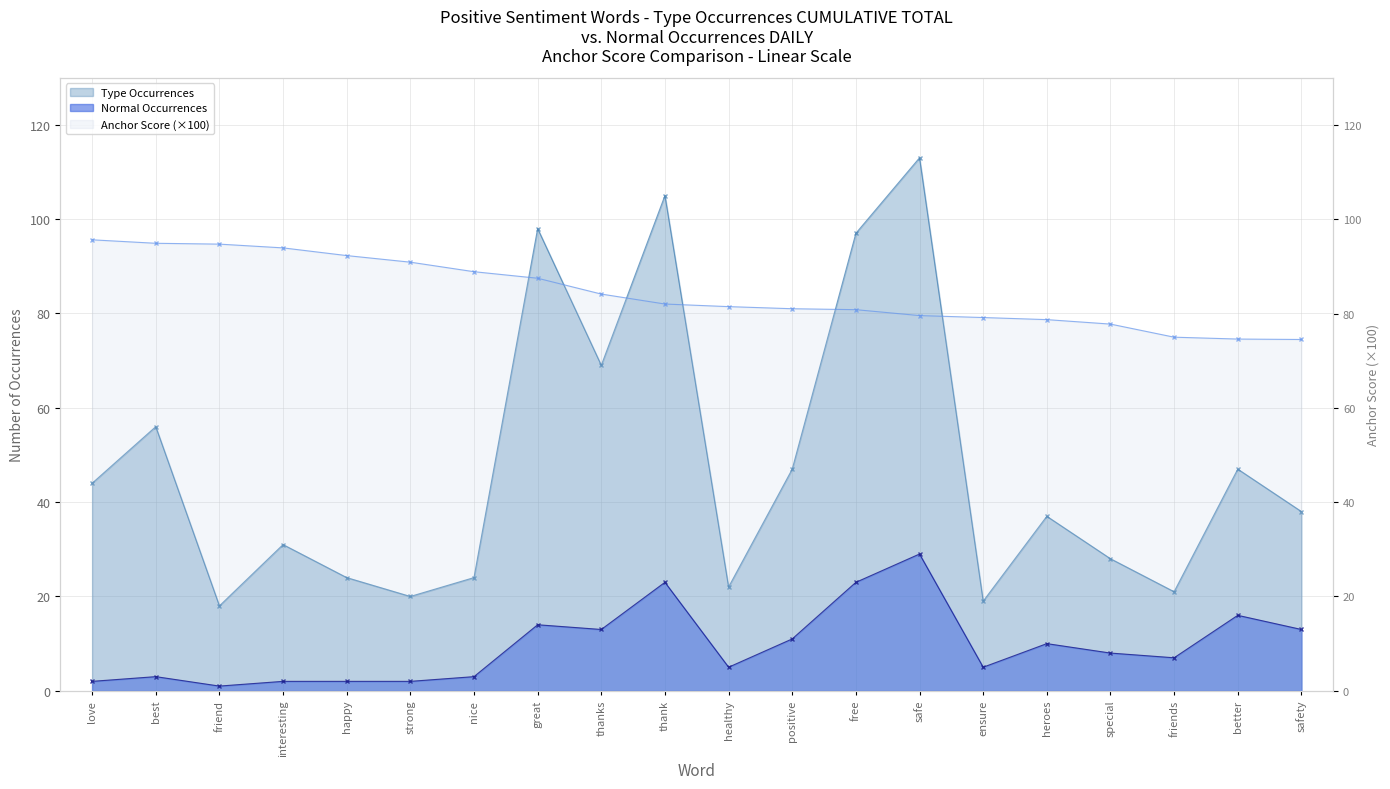

True or false: the data has more than 1 interior local peaks.

False